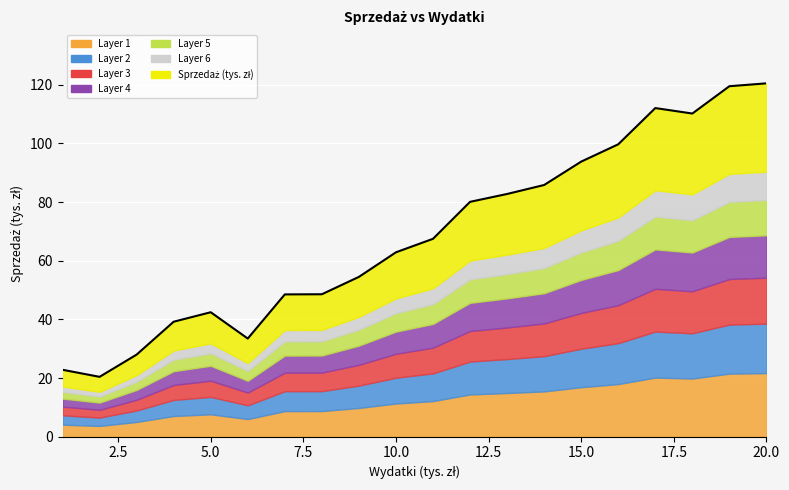

Reading left to right, list all the values displayed in this chart.

22.8	20.4	28.0	39.2	42.4	33.5	48.5	48.6	54.5	62.9	67.5	80.1	82.7	85.8	93.8	99.7	112.0	110.2	119.5	120.5